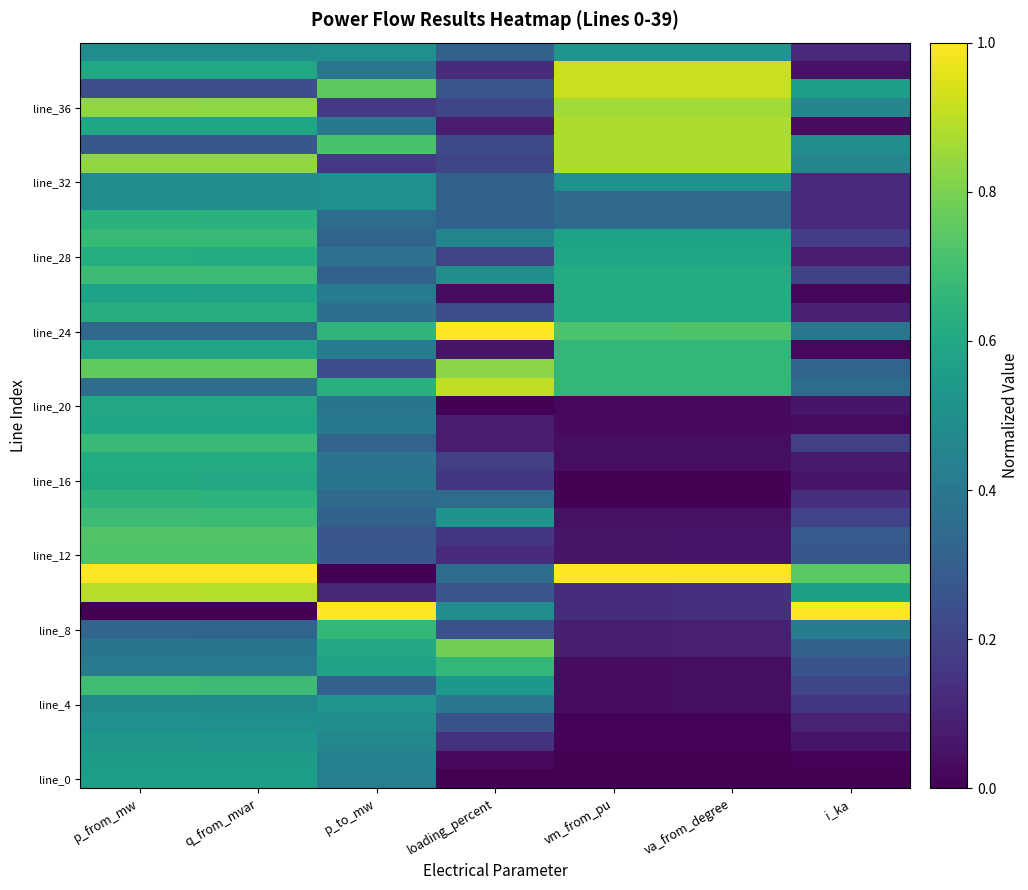

At which category does the chart reach its peak across all series?

p_to_mw